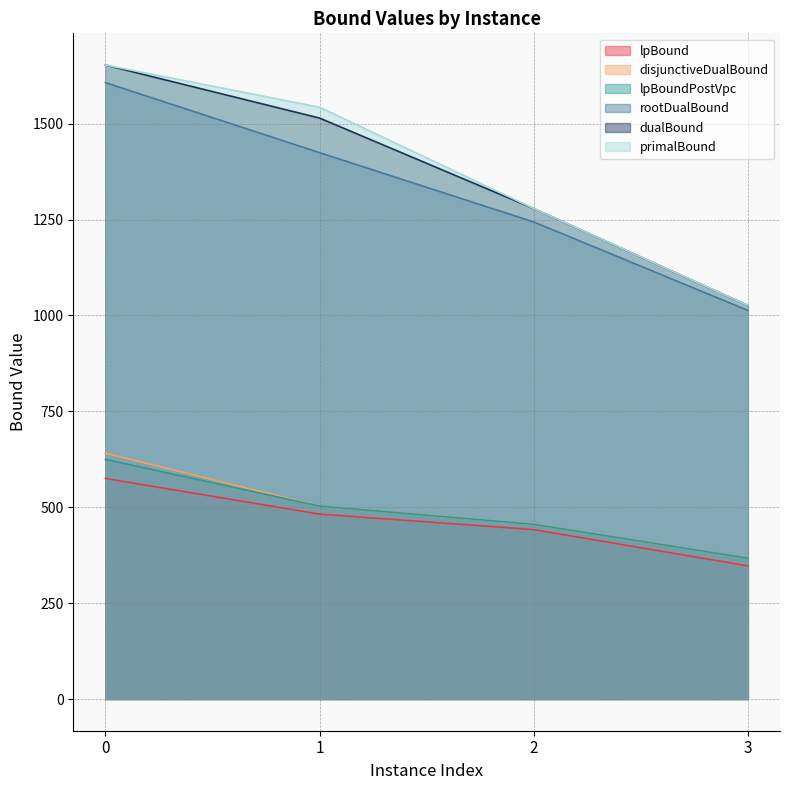

Rank the series by their maximum value, from highest to lowest.

primalBound, dualBound, rootDualBound, disjunctiveDualBound, lpBoundPostVpc, lpBound